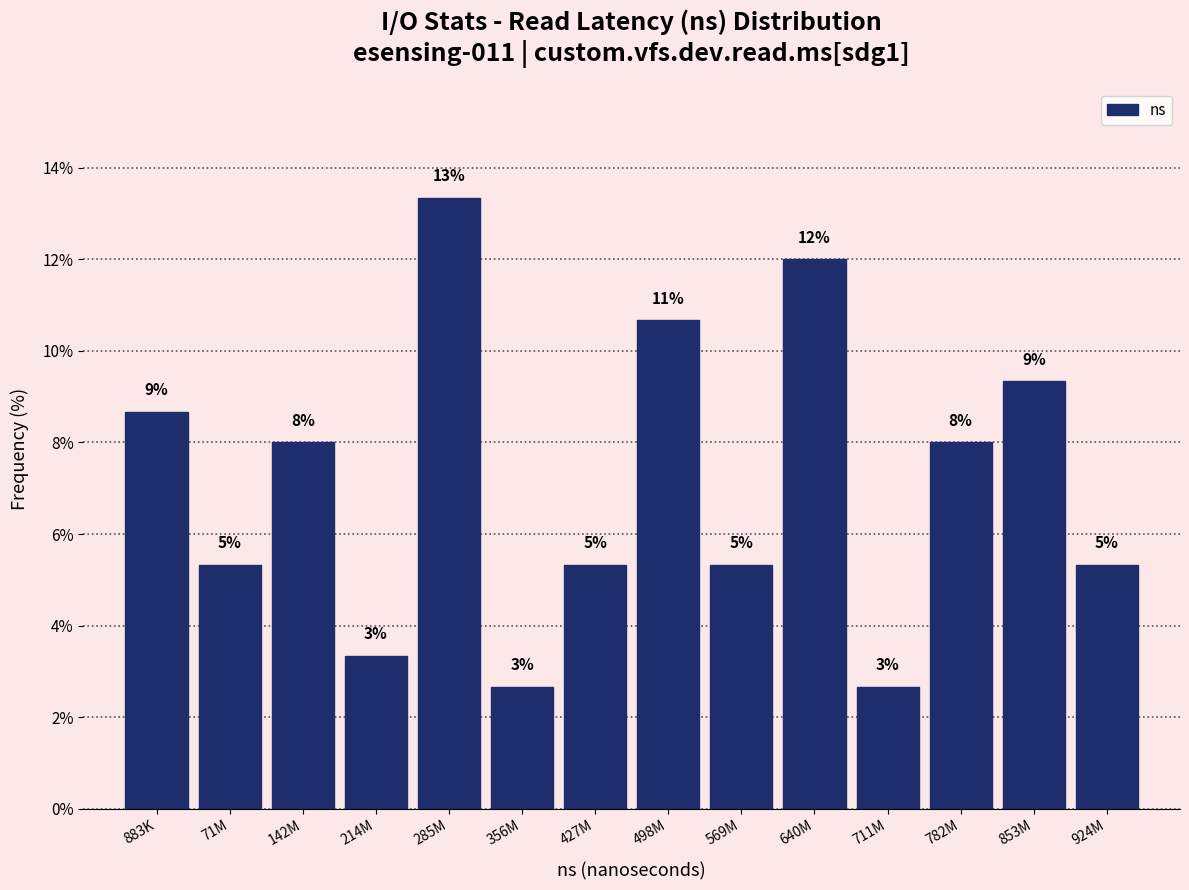

Does the chart contain any negative values?

No